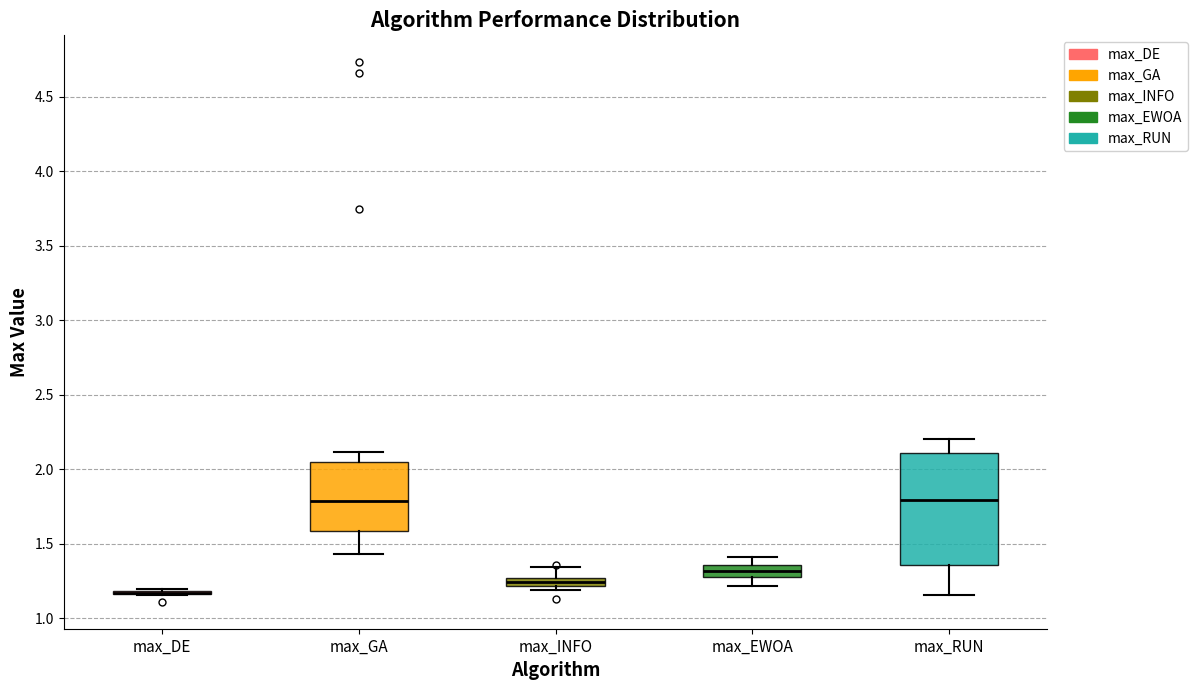

Which box is the tallest, from its lower edge to its upper edge?

max_RUN